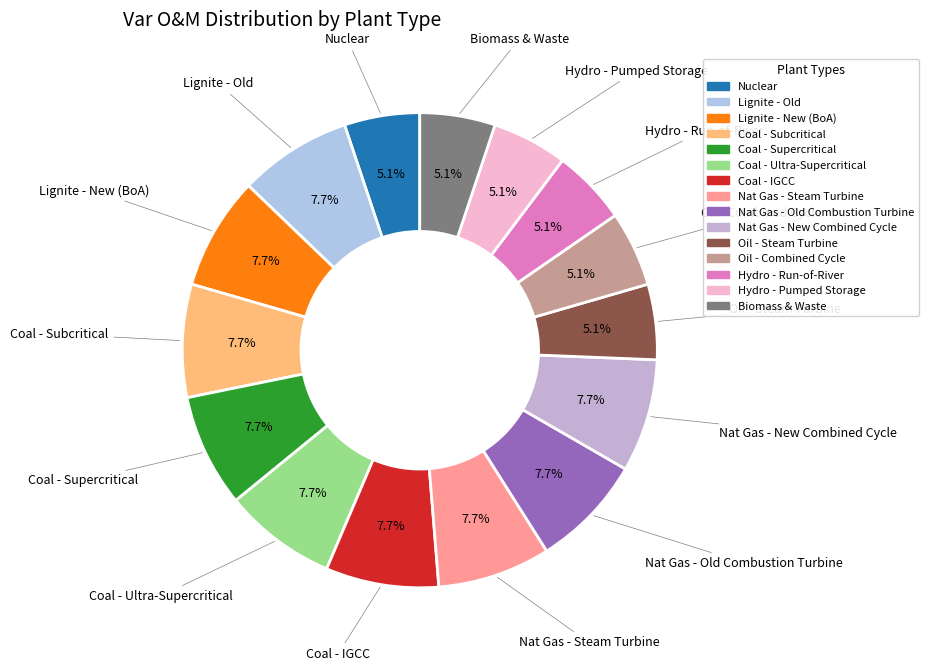

What is the ratio of the value at Nat Gas - Old Combustion Turbine to the value at Hydro - Run-of-River?

1.5